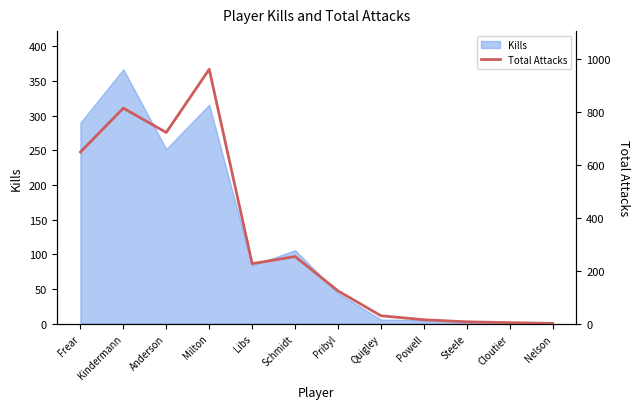

Where is the data nearest to the value 481?

Frear